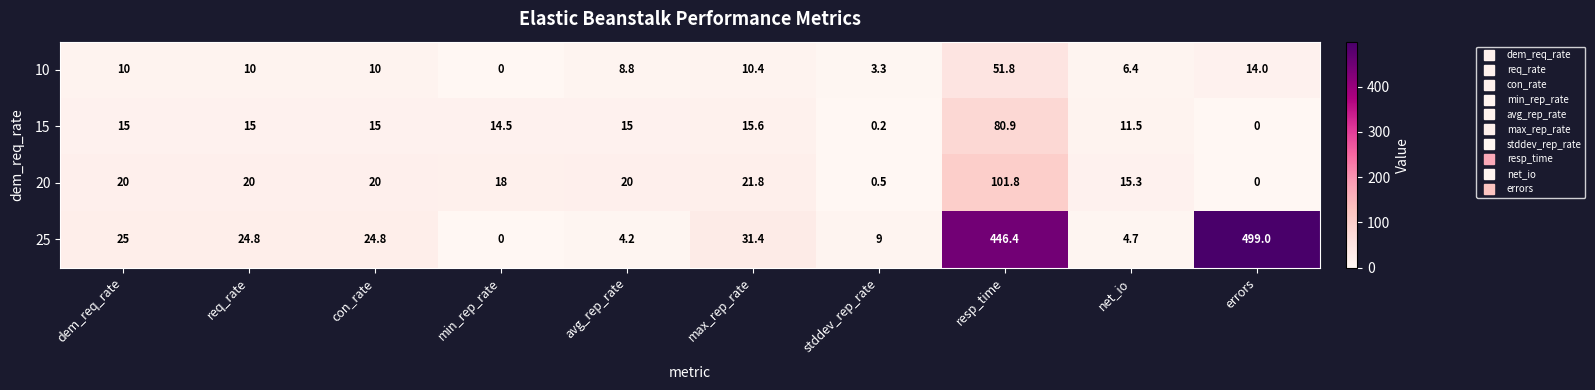

True or false: 25 has a value of 39.7 at con_rate.

False